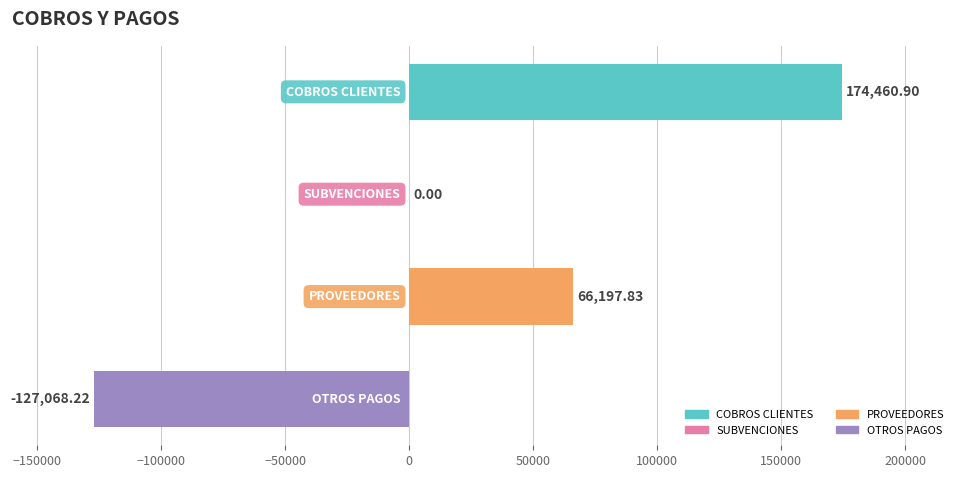

How many distinct data groups are displayed?

1